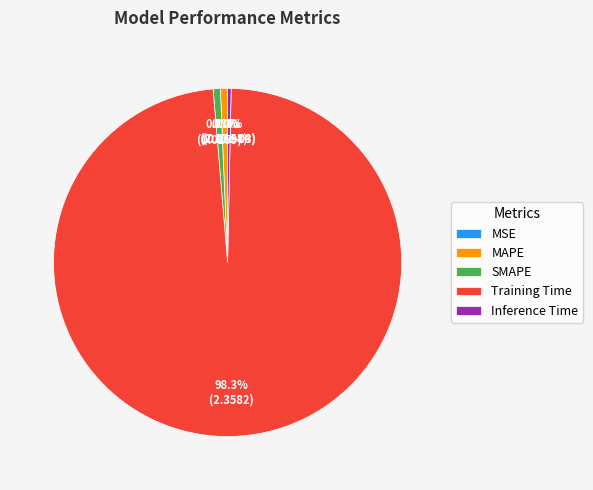

What is the largest slice in the pie chart?

Training Time